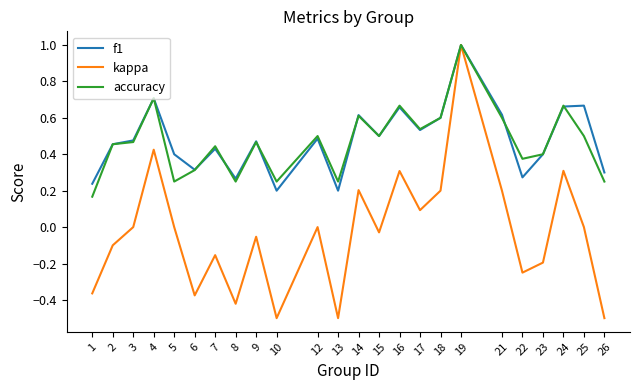

Which category has the highest value in the kappa series?

19